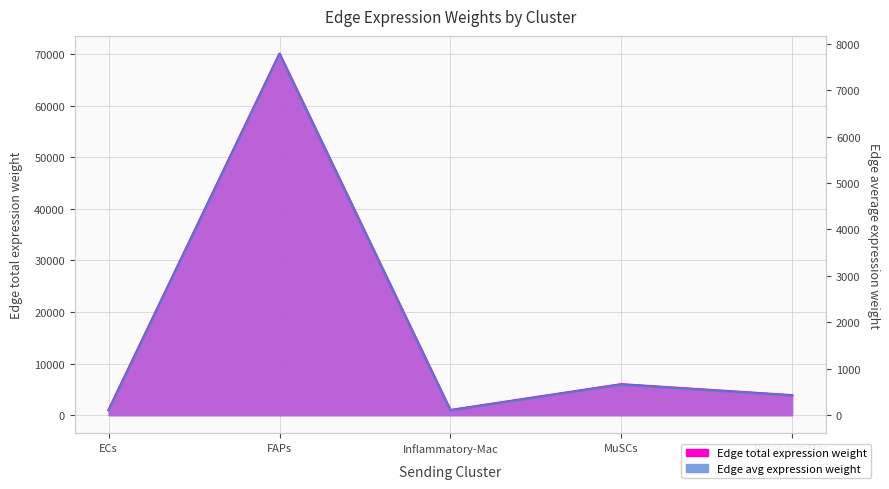

What is the label of the 1st point from the left?

ECs